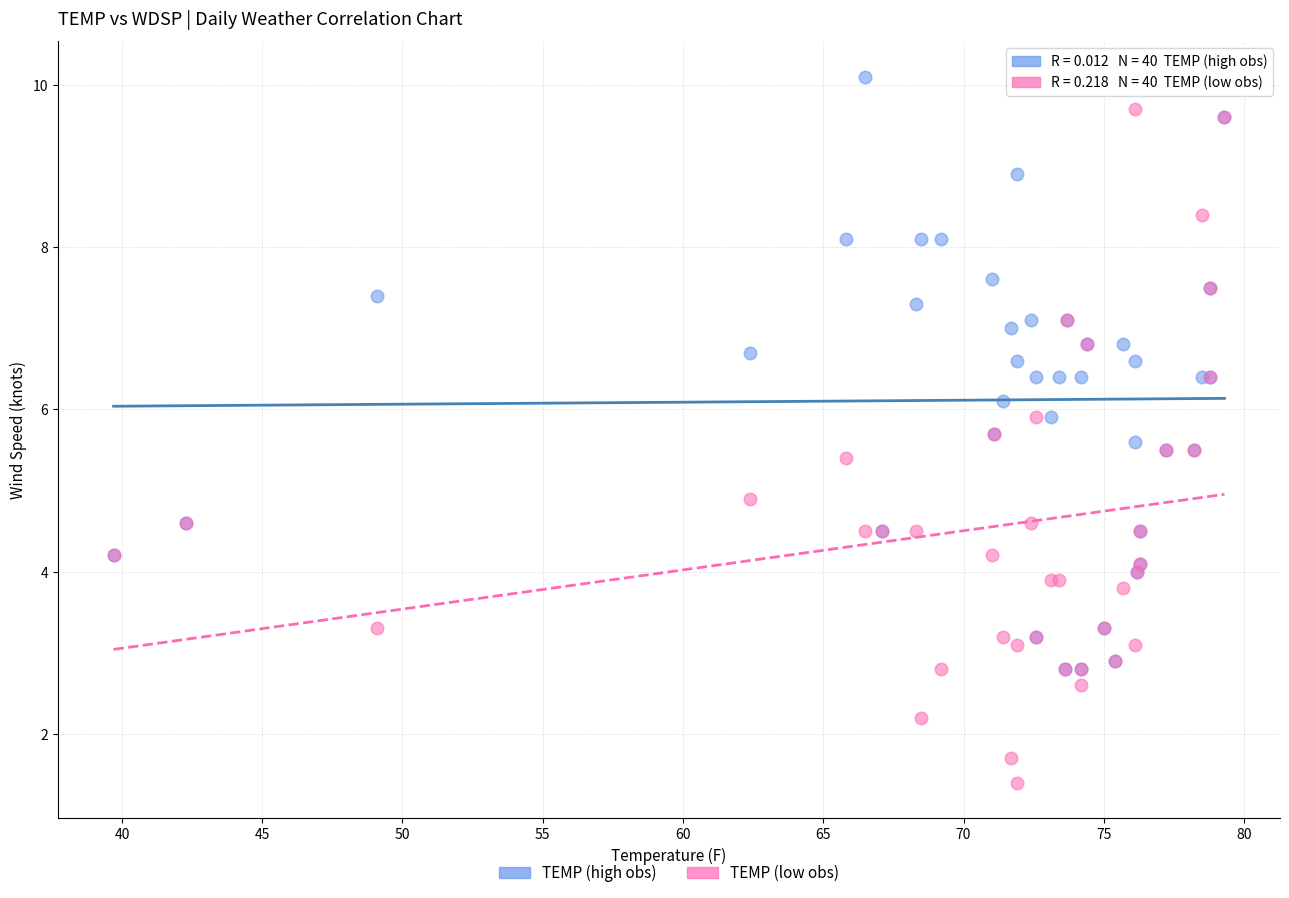

Which series has the largest Y range (max minus min)?

TEMP (low obs)